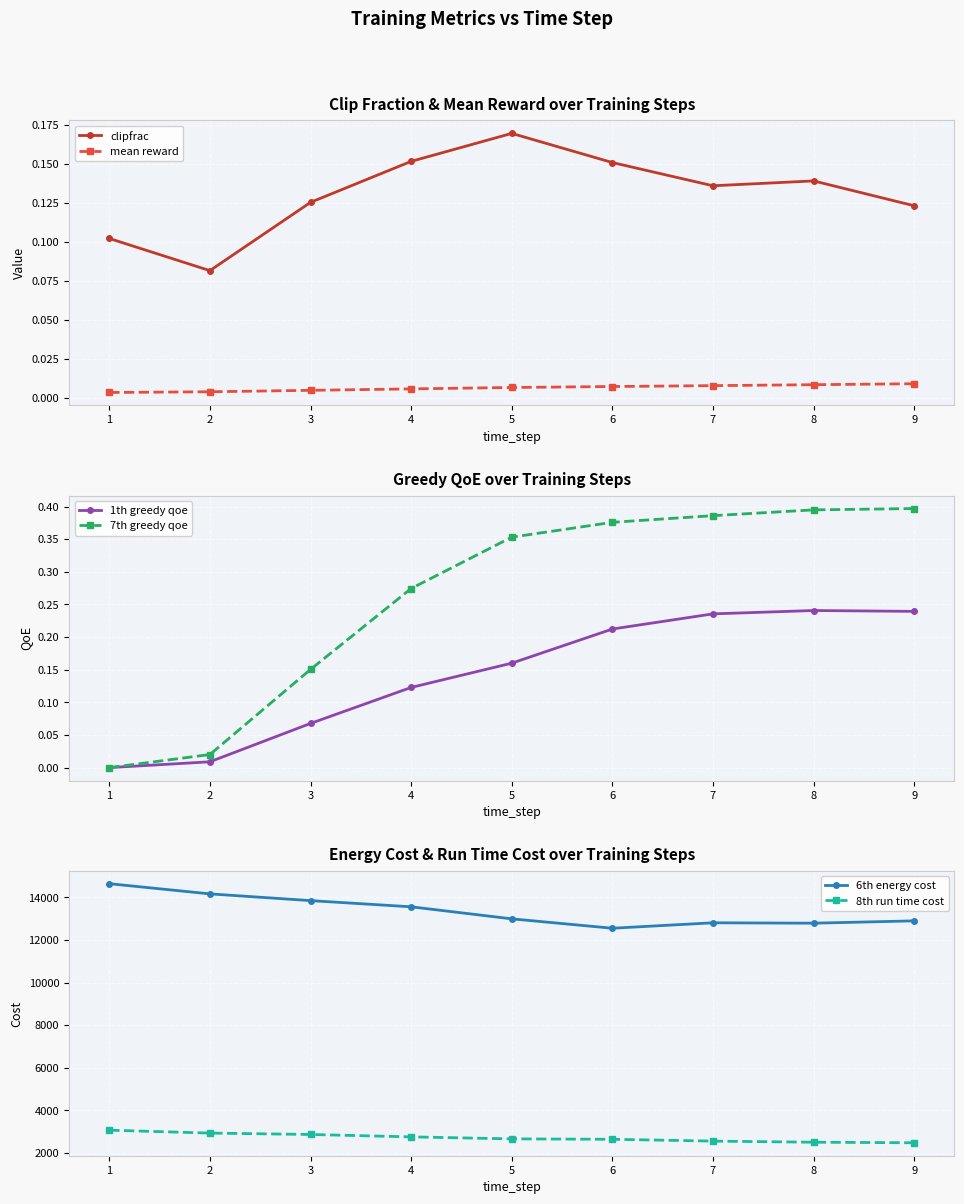

At how many categories does at least one series exceed 12694?

8